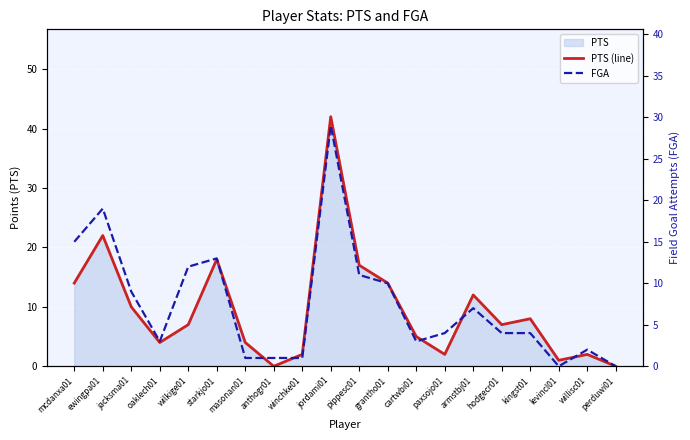

Where does the FGA series first go above 4?

mcdanxa01